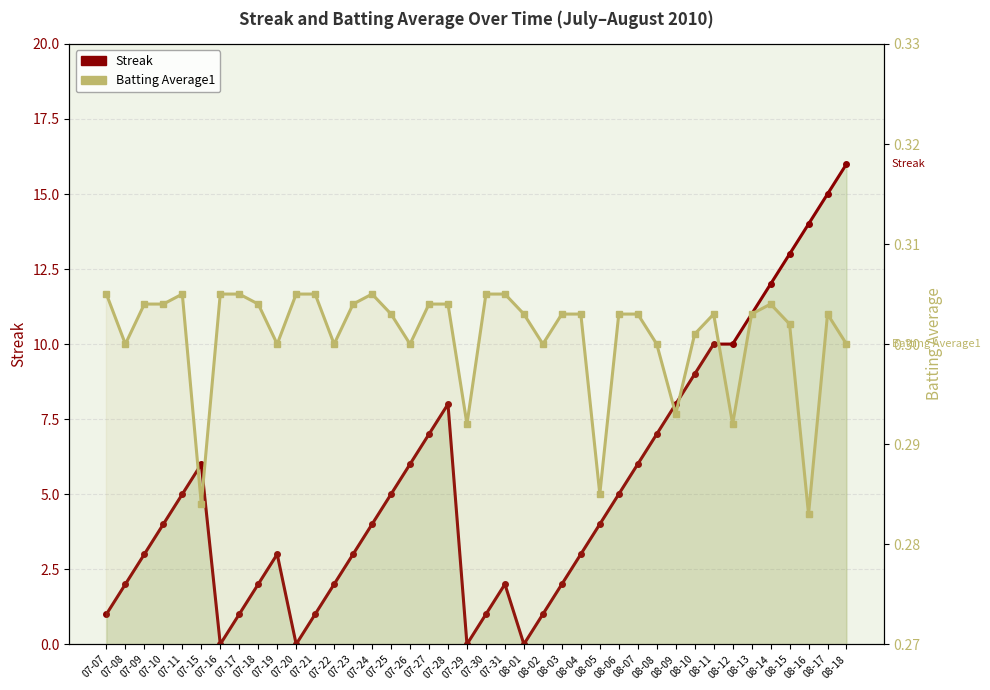

At how many categories does at least one series exceed 1?

31